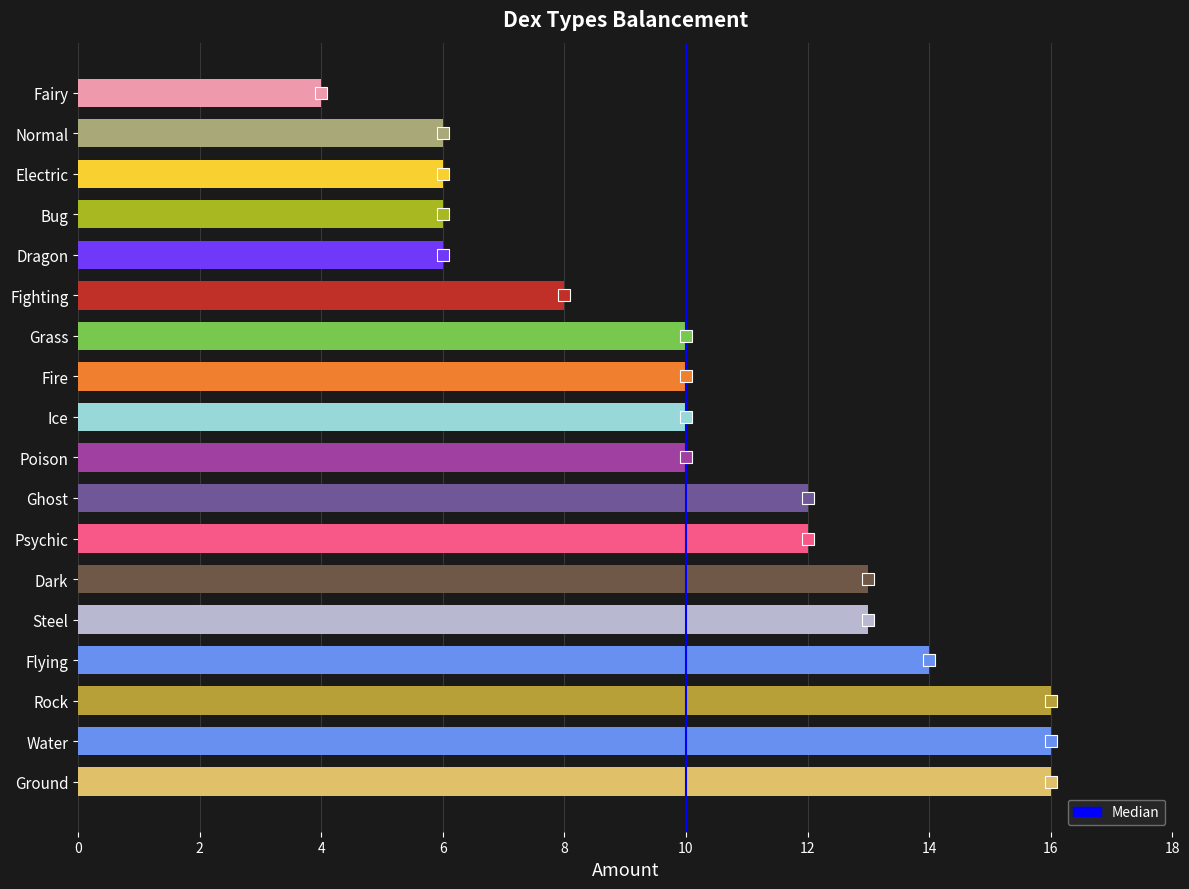

What is the average value?

10